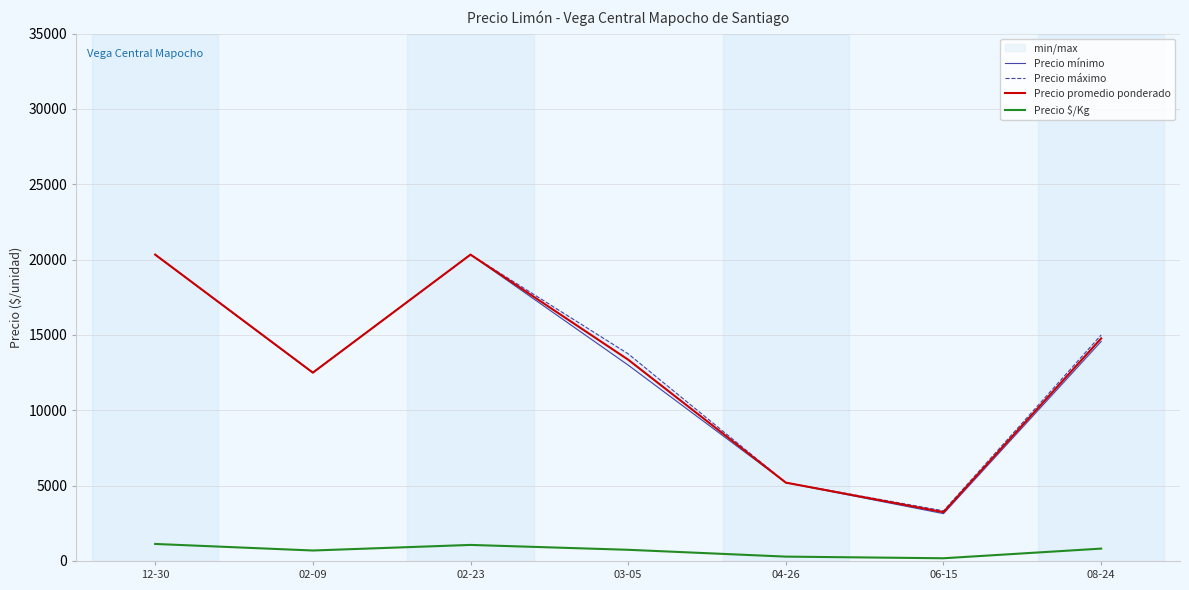

At which category does the chart reach its minimum across all series?

06-15